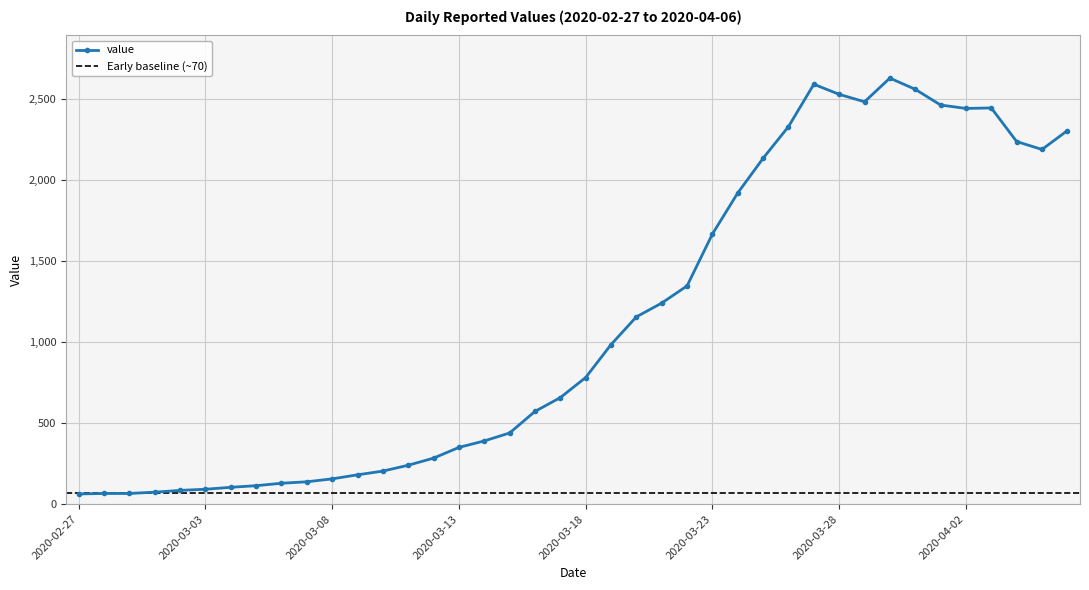

What position from the left is 2020-03-17?

20